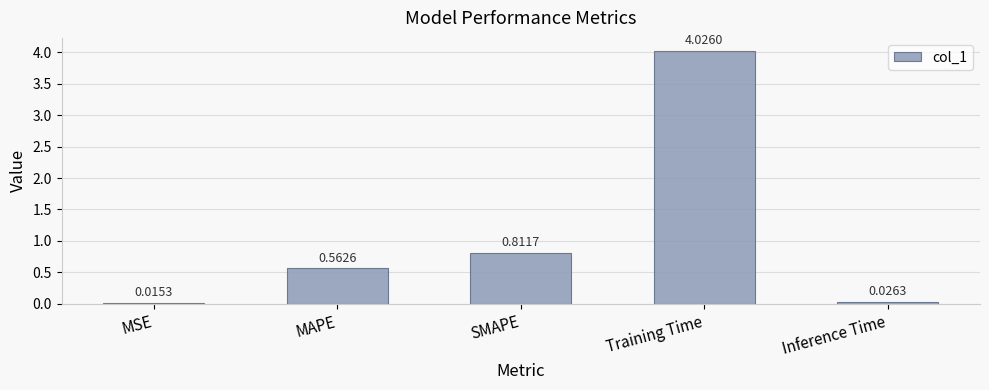

List the labels in order of value, smallest first.

MSE, Inference Time, MAPE, SMAPE, Training Time